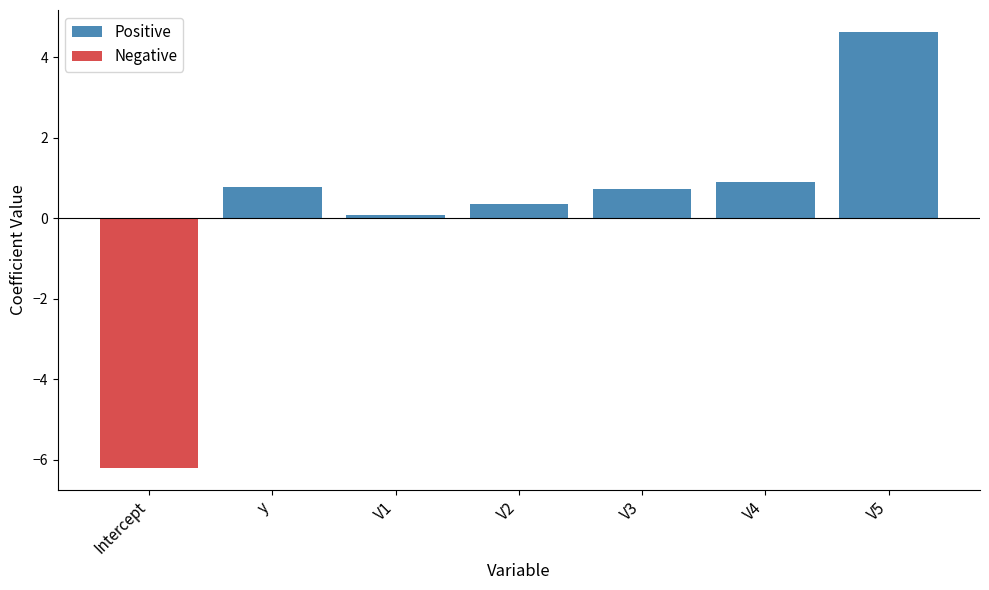

What is the highest value of the Positive series?

4.6